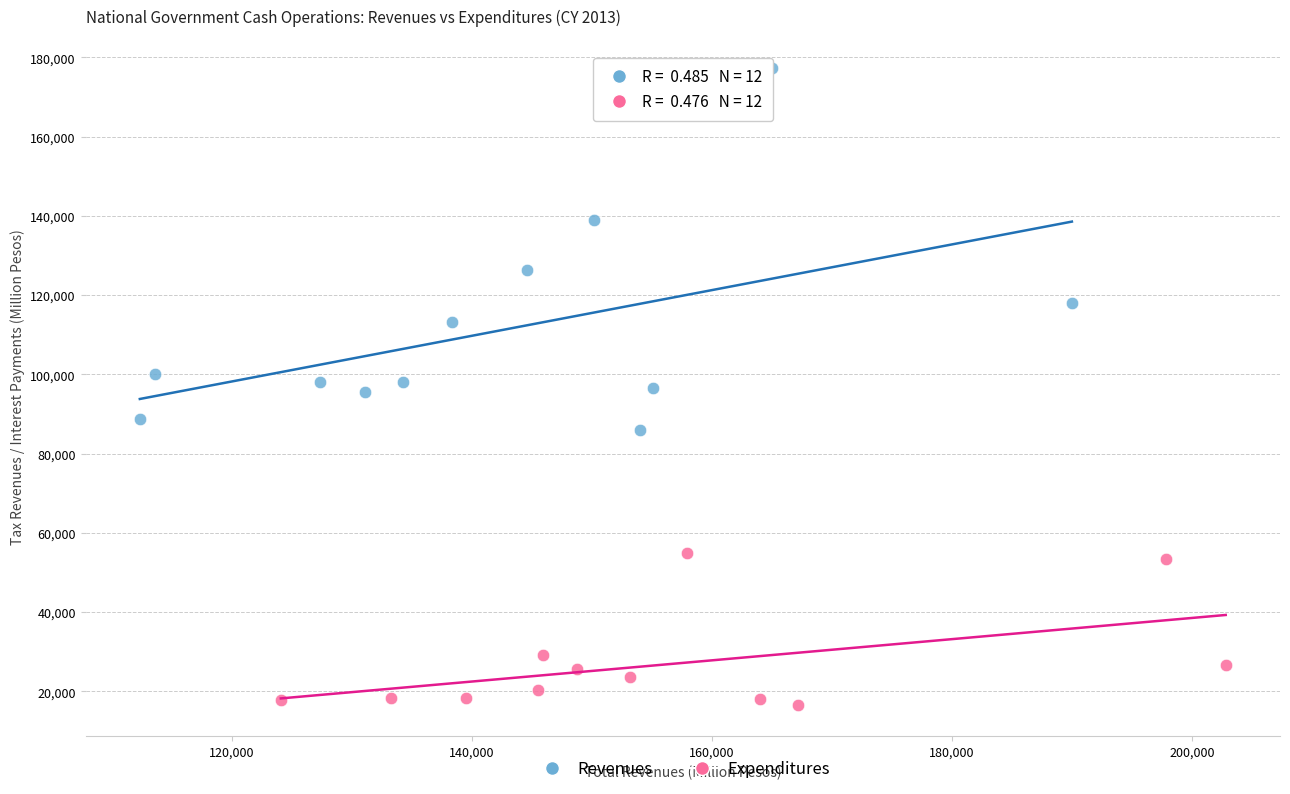

Which series contains the lowest Y value?

Expenditures